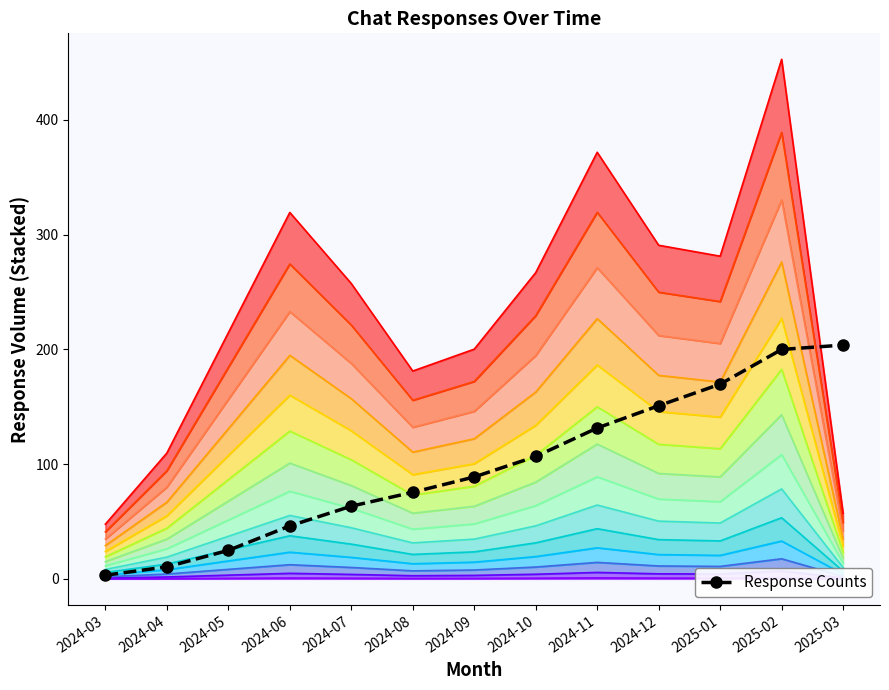

What is the sum of all values?

1274.4